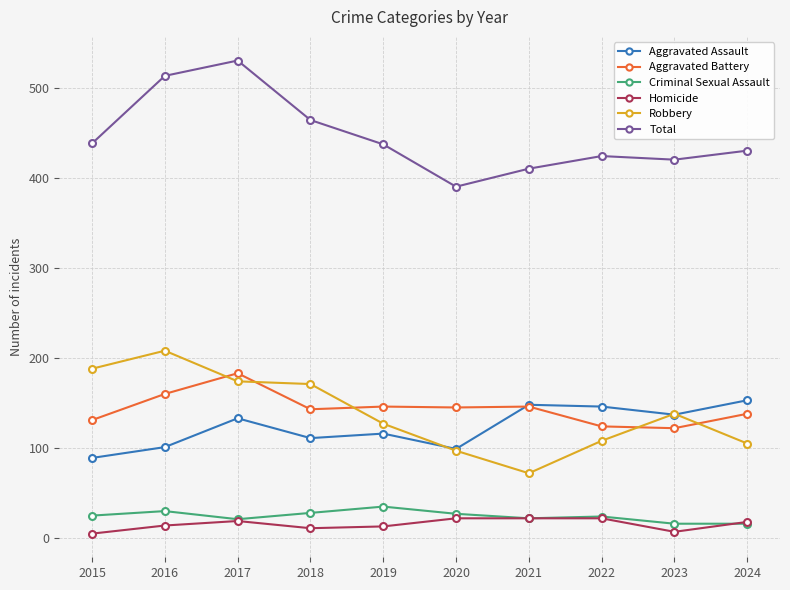

Which category has the highest value across all series?

2017